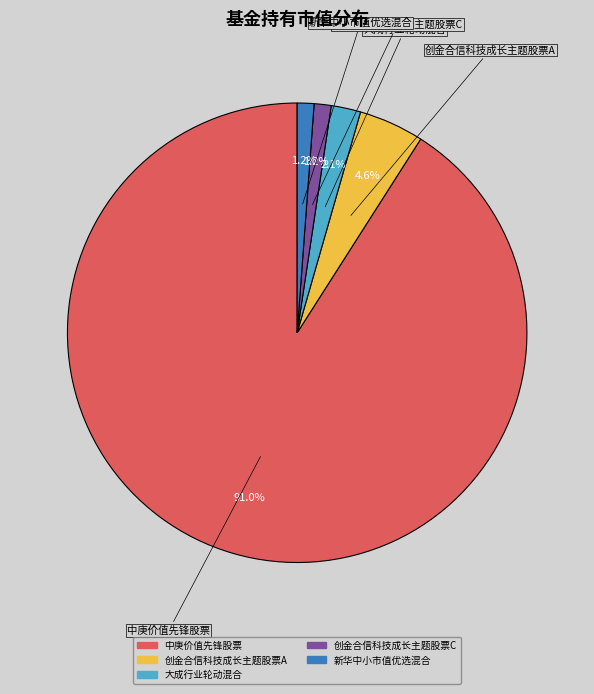

Is it true that 新华中小市值优选混合 is 1% of the pie?

True